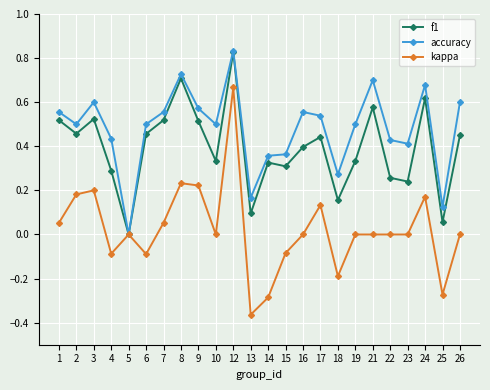

At which category is the sum across all series the highest?

12